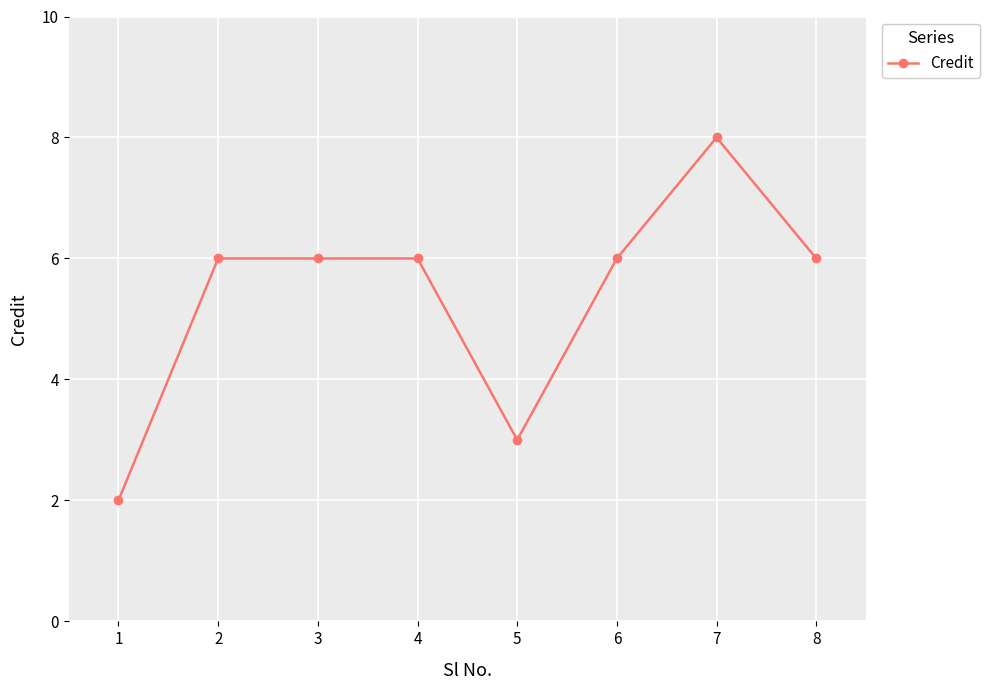

What is the maximum value shown in the chart?

8